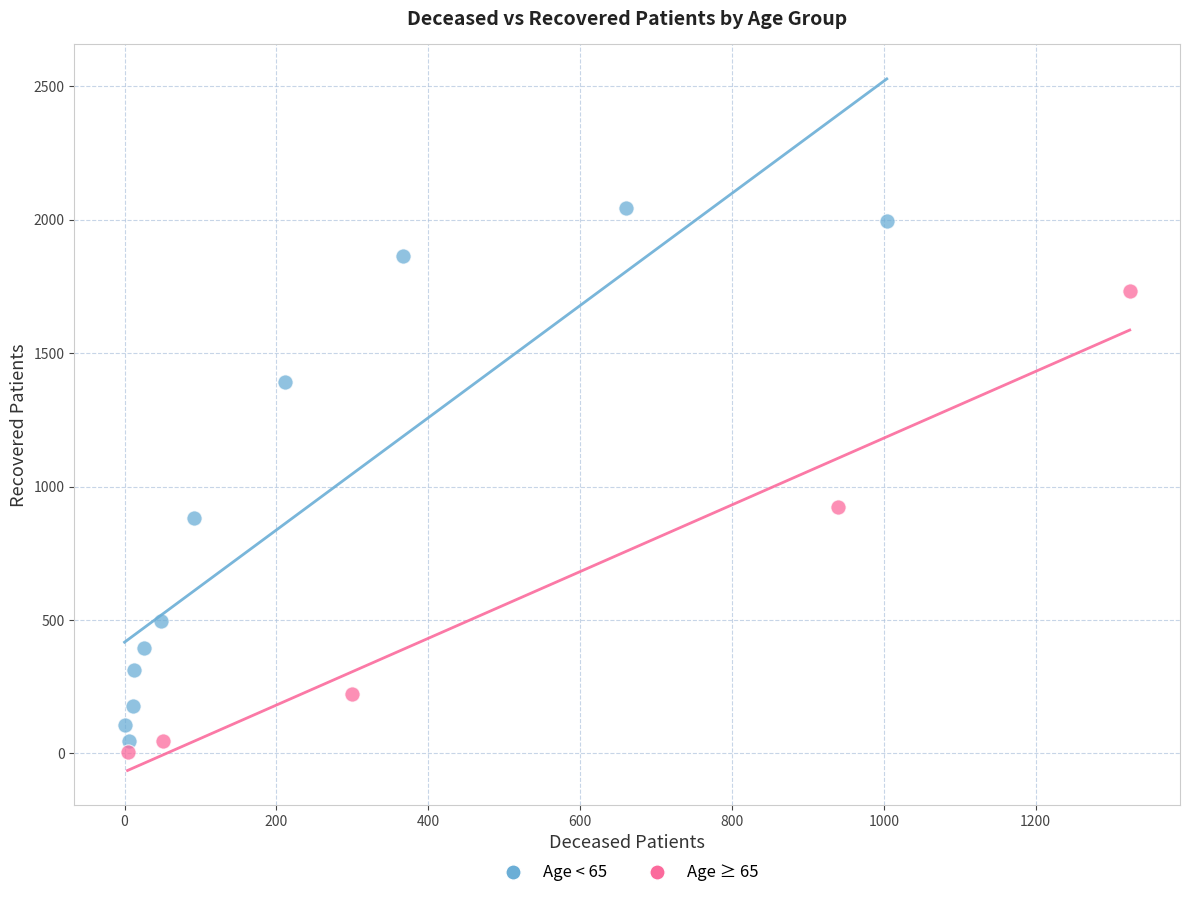

Which series has the widest spread of Y values?

Age < 65